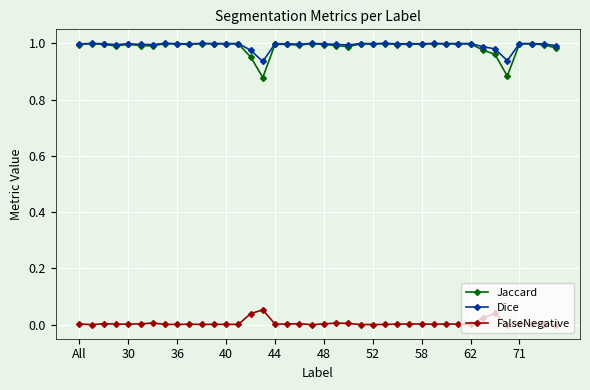

Which series has the largest range (max minus min)?

Jaccard